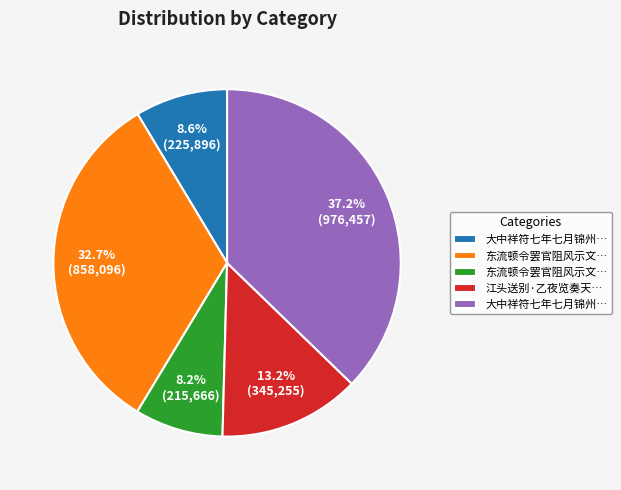

How many slices are in this pie chart?

5